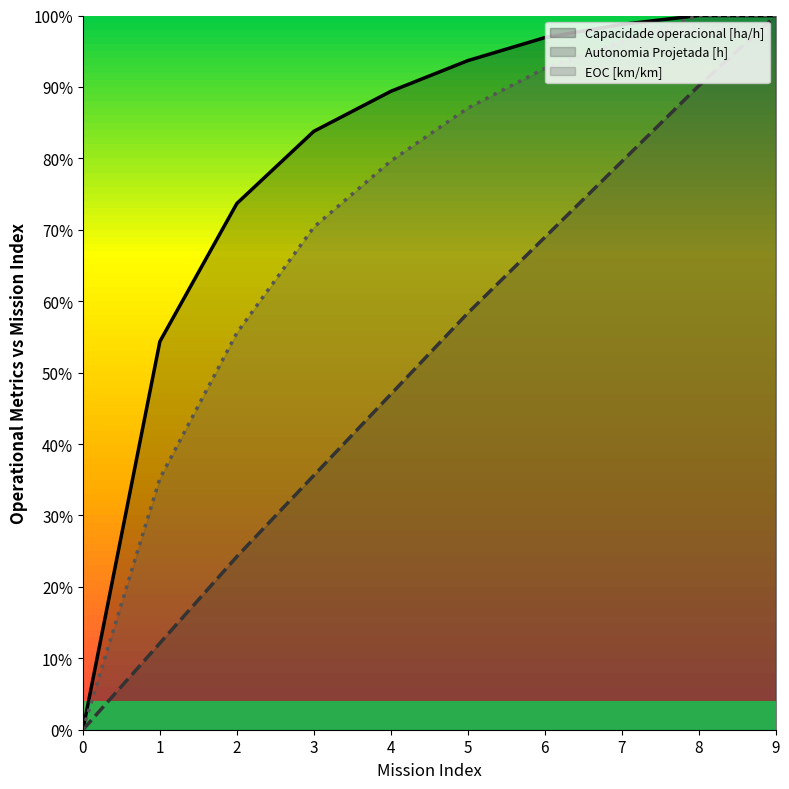

List the labels in order of Autonomia Projetada [h] value, smallest first.

0, 1, 2, 3, 4, 5, 6, 7, 8, 9